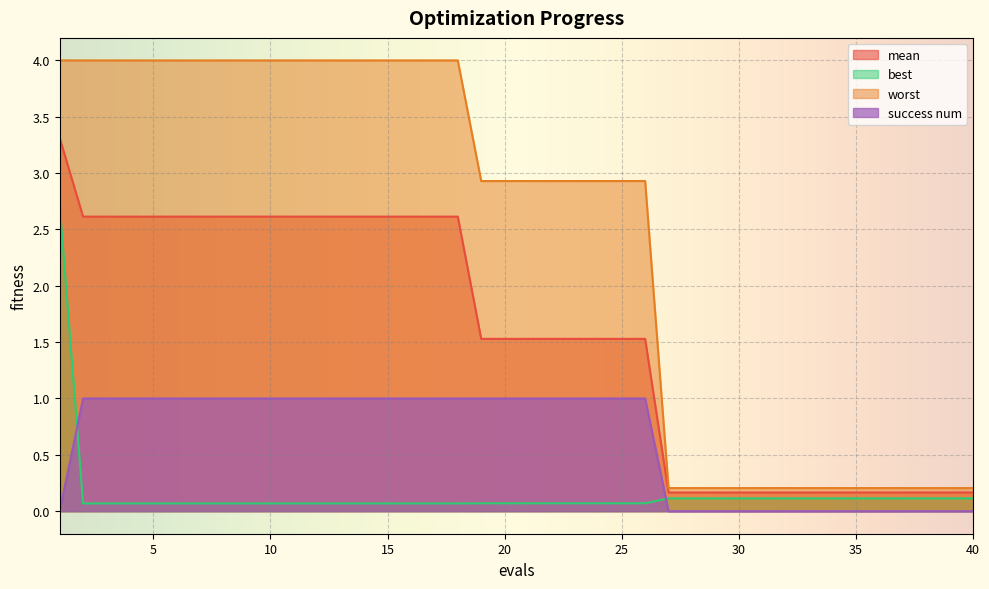

Count the number of data series in this chart.

4